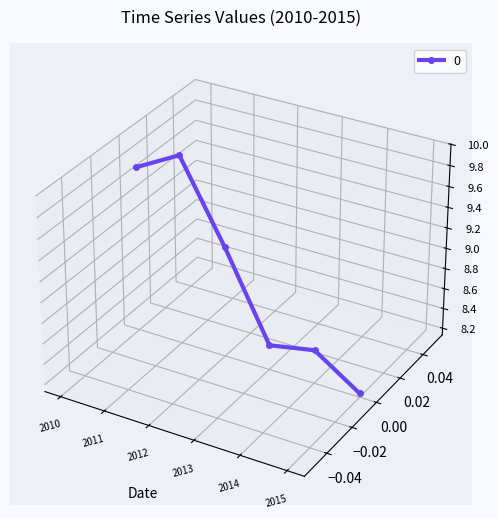

How many interior local peaks (higher than both neighbors) does the data have?

1